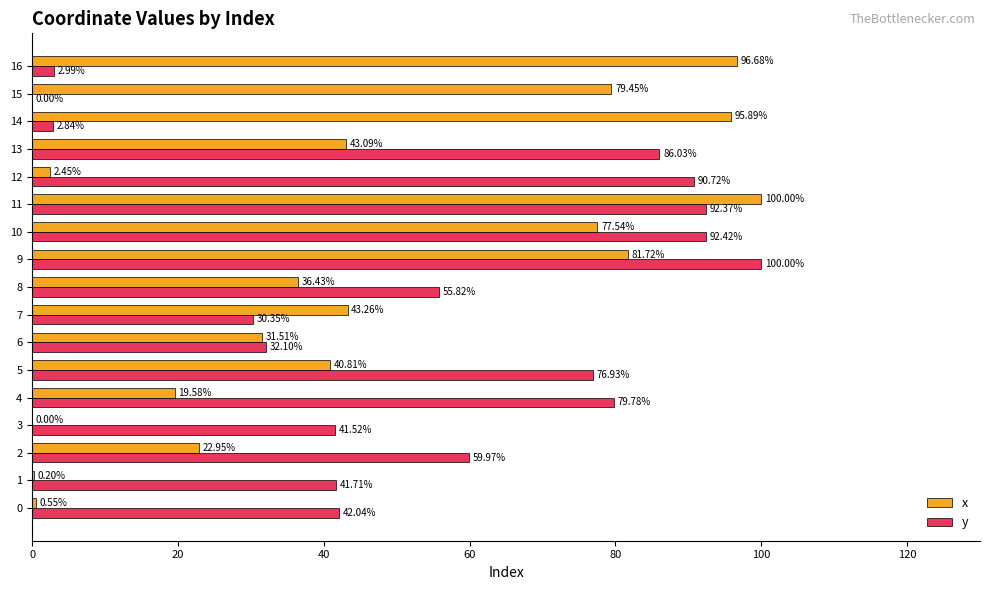

How many values in x are above zero?

16